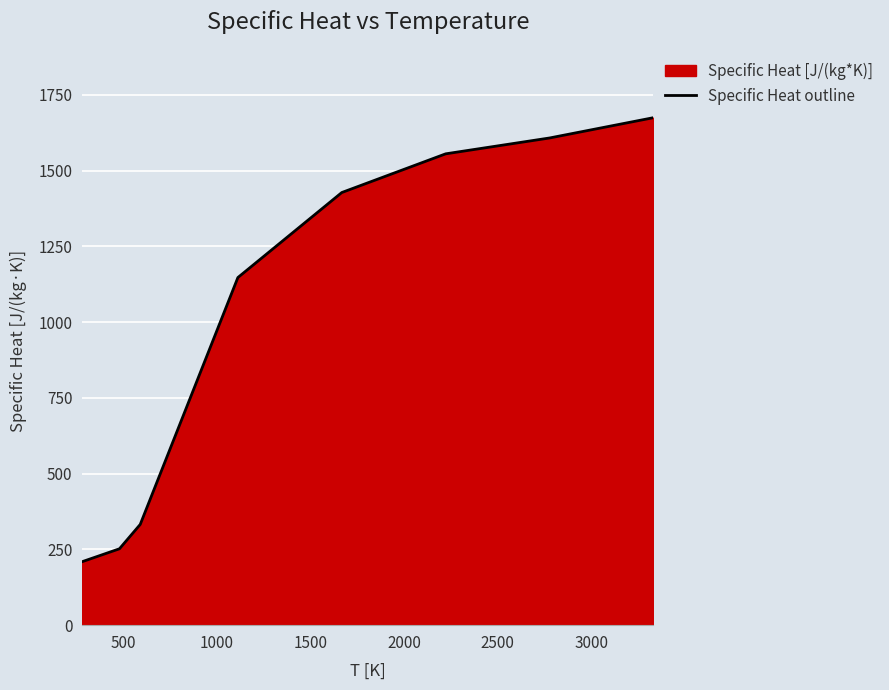

Count the number of data series in this chart.

1